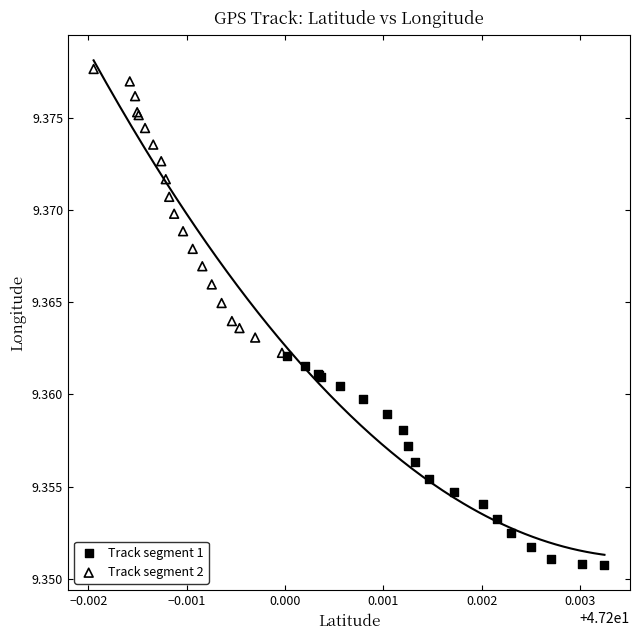

Which series contains the highest Y value?

Track segment 2